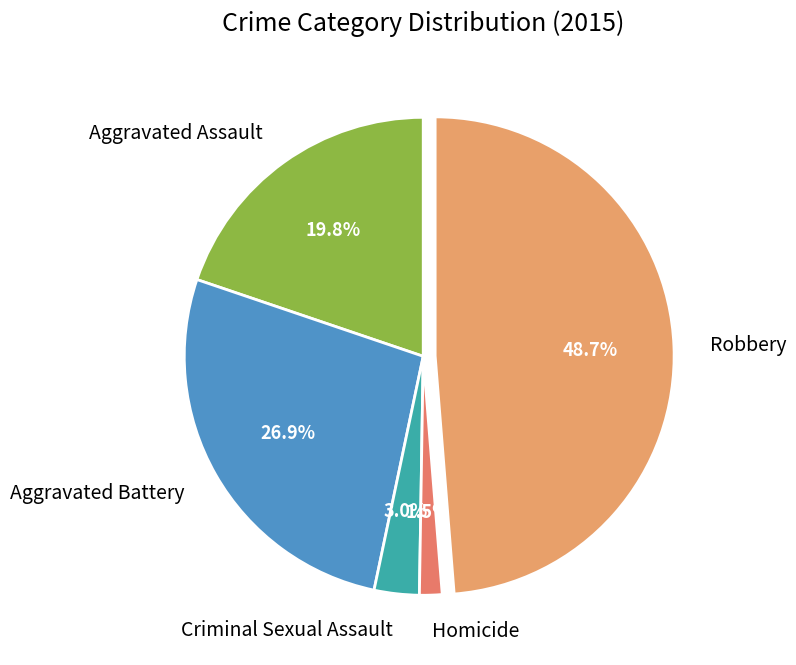

What is the total percentage of Aggravated Assault and Aggravated Battery?

46.7%